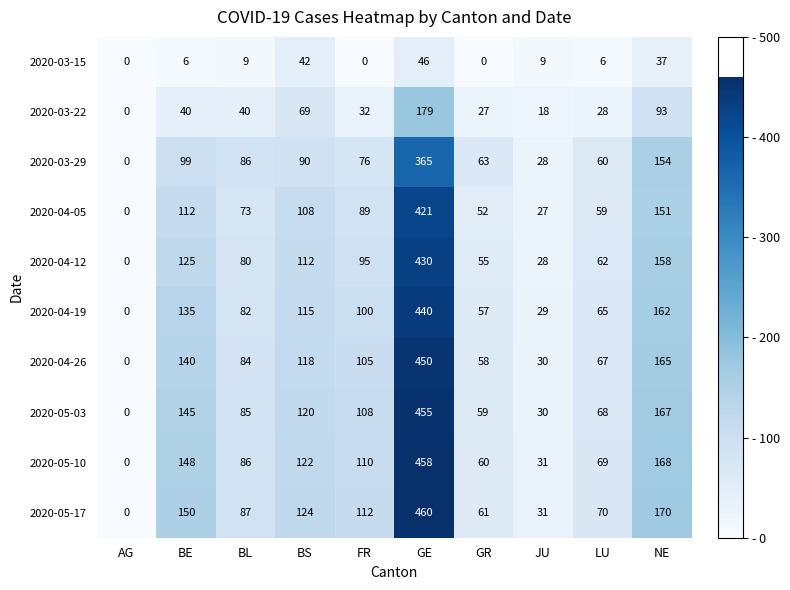

What is the difference between the maximum and minimum values in the 2020-03-15 series?

46